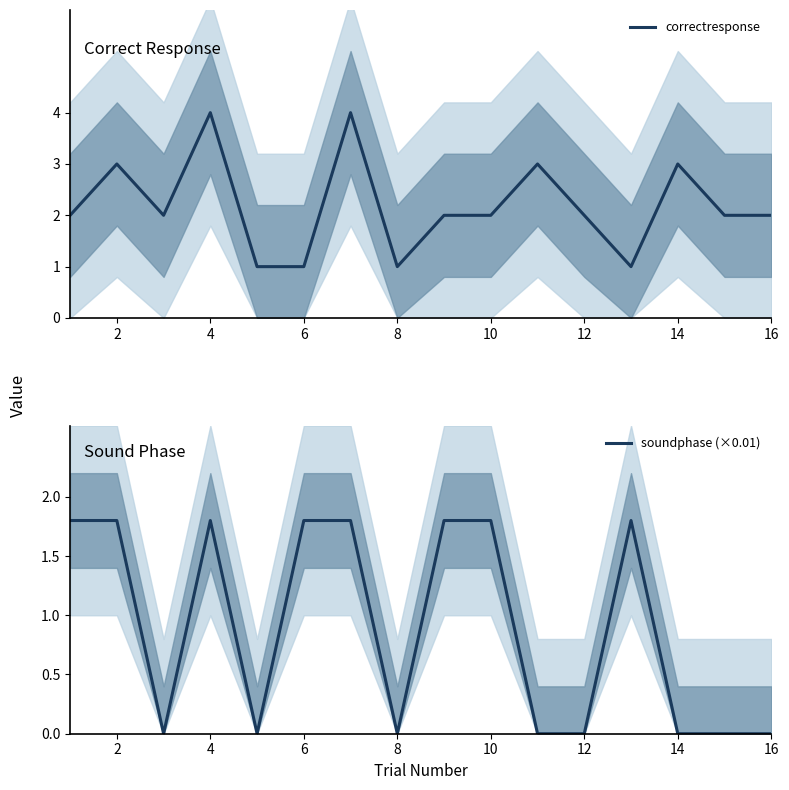

True or false: correctresponse has a value of 3 at 10.

False